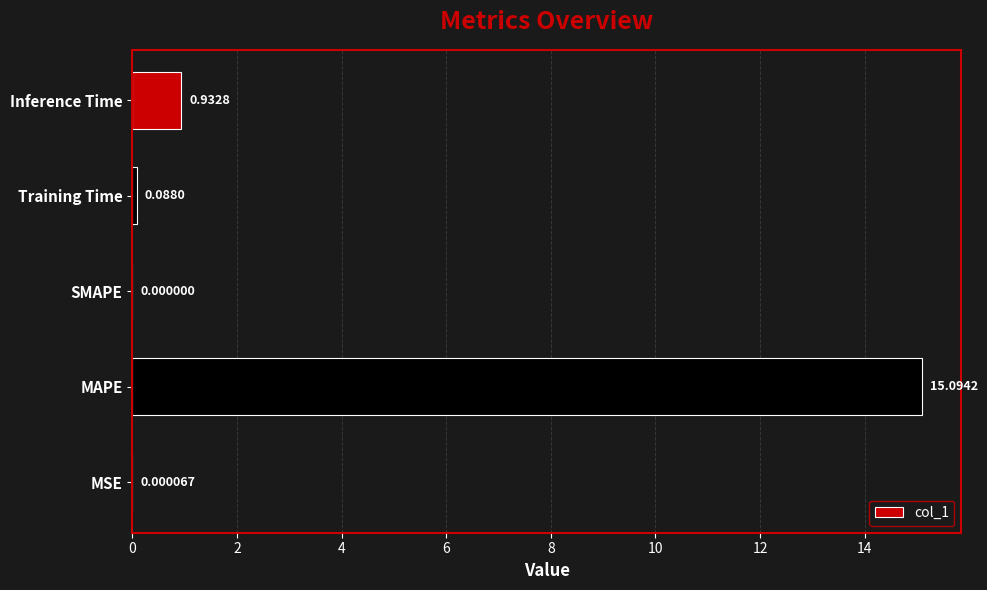

Are the bars horizontal?

Yes